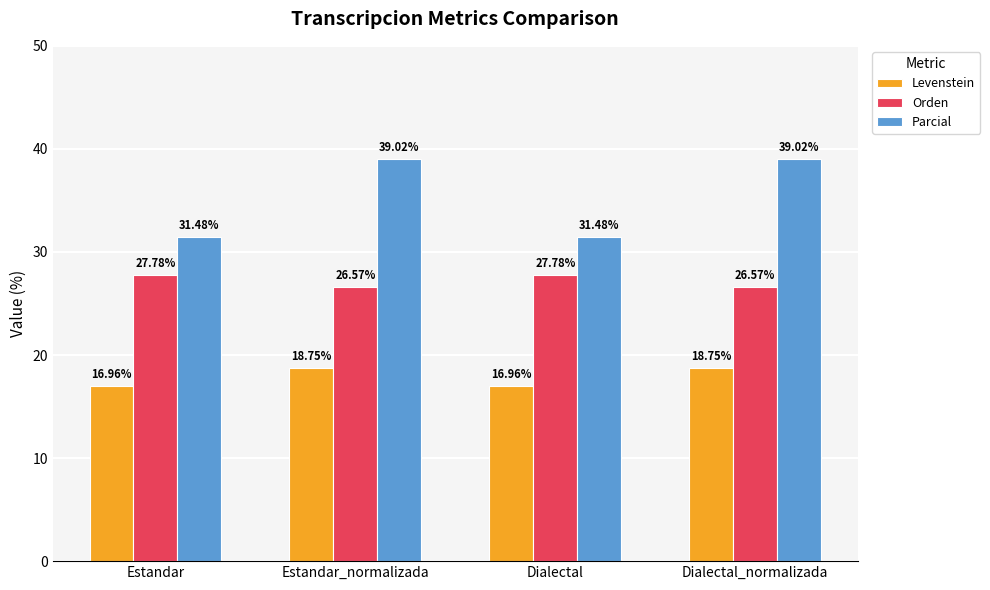

What are all the series names shown in the legend?

Levenstein, Orden, Parcial